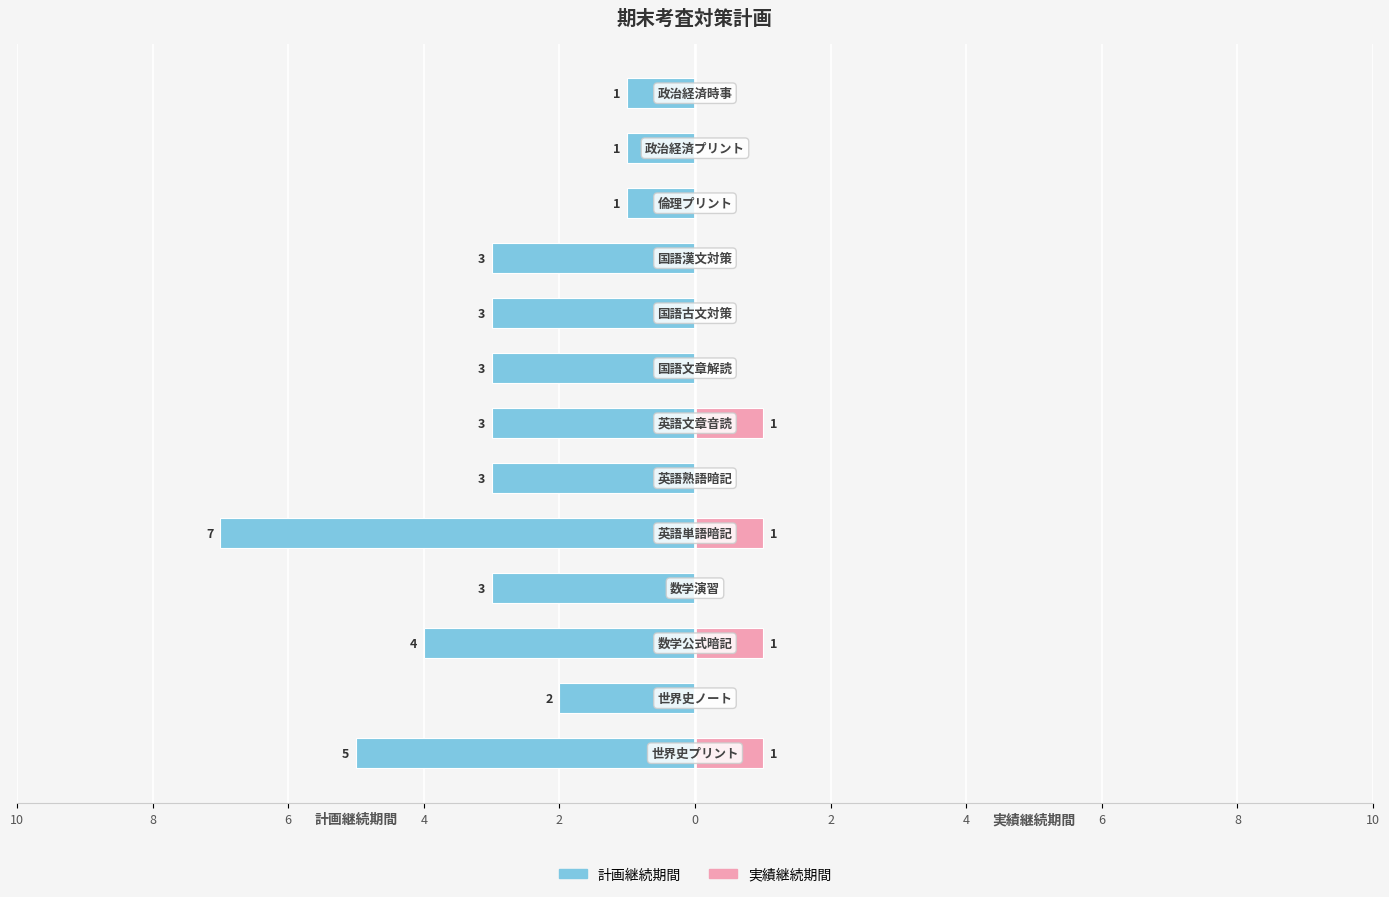

Reading right to left, what are all the values shown in this chart?

計画継続期間: -1	-1	-1	-3	-3	-3	-3	-3	-7	-3	-4	-2	-5
実績継続期間: 0	0	0	0	0	0	1	0	1	0	1	0	1